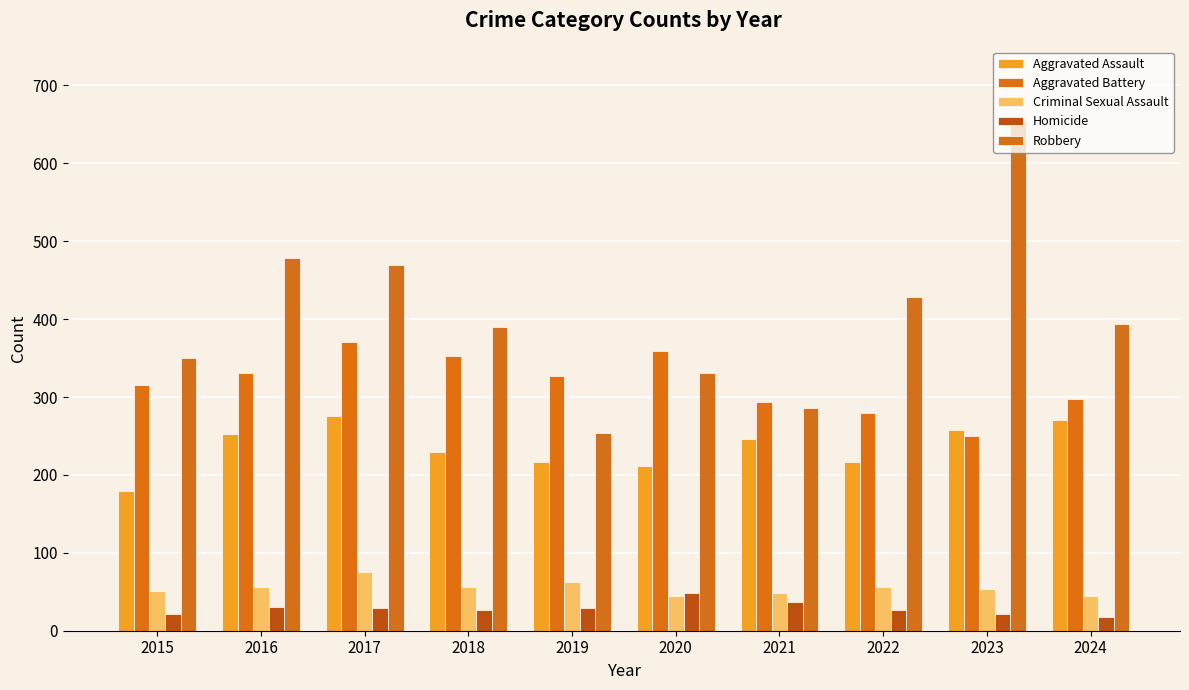

What is the value of the Homicide bar at the 6th from the left?

48